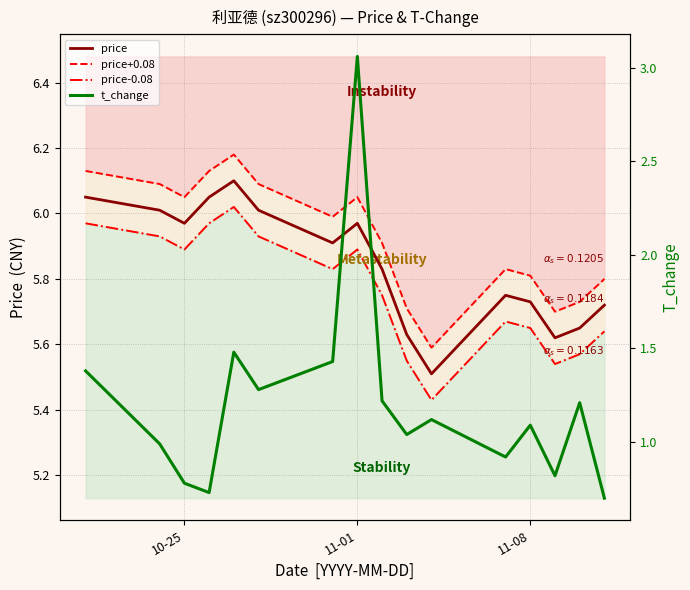

Is the value of price at 14 greater than the value of price+0.08 at 14?

No